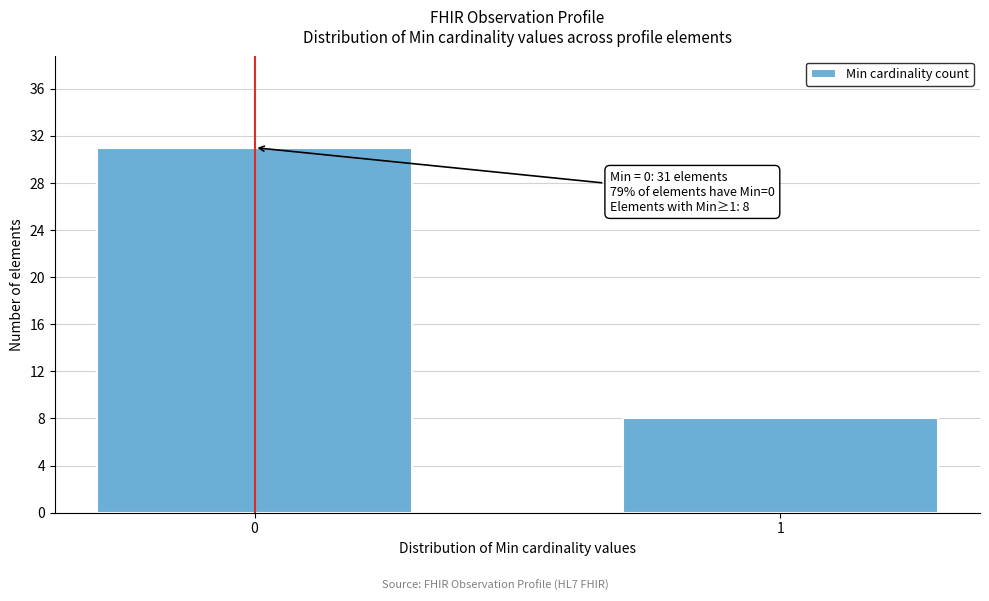

Reading right to left, what are all the values shown in this chart?

1=8	0=31